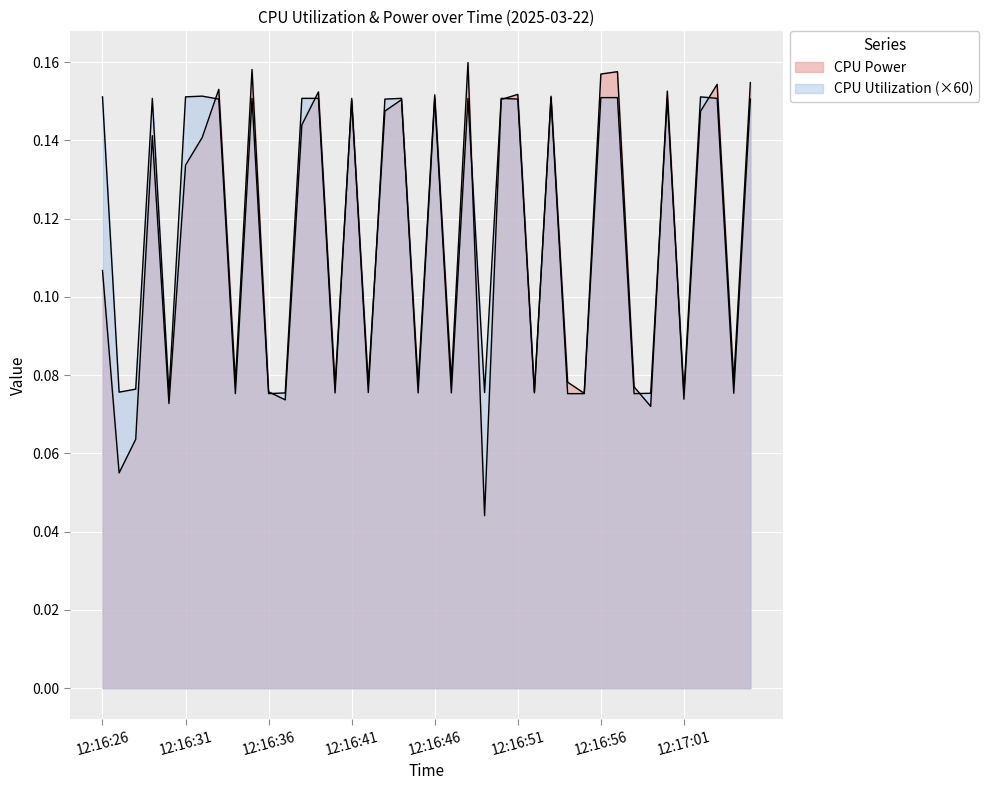

Reading left to right, what are all the values shown in this chart?

CPU Power: 12:16:26=0.1	12:16:27=0.1	12:16:28=0.1	12:16:29=0.1	12:16:30=0.1	12:16:31=0.1	12:16:32=0.1	12:16:33=0.2	12:16:34=0.1	12:16:35=0.2	12:16:36=0.1	12:16:37=0.1	12:16:38=0.1	12:16:39=0.2	12:16:40=0.1	12:16:41=0.2	12:16:42=0.1	12:16:43=0.1	12:16:44=0.2	12:16:45=0.1	12:16:46=0.2	12:16:47=0.1	12:16:48=0.2	12:16:49=0.0	12:16:50=0.2	12:16:51=0.2	12:16:52=0.1	12:16:53=0.2	12:16:54=0.1	12:16:55=0.1	12:16:56=0.2	12:16:57=0.2	12:16:58=0.1	12:16:59=0.1	12:17:00=0.2	12:17:01=0.1	12:17:02=0.1	12:17:03=0.2	12:17:04=0.1	12:17:05=0.2
CPU Utilization: 12:16:26=0.2	12:16:27=0.1	12:16:28=0.1	12:16:29=0.2	12:16:30=0.1	12:16:31=0.2	12:16:32=0.2	12:16:33=0.2	12:16:34=0.1	12:16:35=0.2	12:16:36=0.1	12:16:37=0.1	12:16:38=0.2	12:16:39=0.2	12:16:40=0.1	12:16:41=0.2	12:16:42=0.1	12:16:43=0.2	12:16:44=0.2	12:16:45=0.1	12:16:46=0.2	12:16:47=0.1	12:16:48=0.2	12:16:49=0.1	12:16:50=0.2	12:16:51=0.2	12:16:52=0.1	12:16:53=0.2	12:16:54=0.1	12:16:55=0.1	12:16:56=0.2	12:16:57=0.2	12:16:58=0.1	12:16:59=0.1	12:17:00=0.2	12:17:01=0.1	12:17:02=0.2	12:17:03=0.2	12:17:04=0.1	12:17:05=0.2